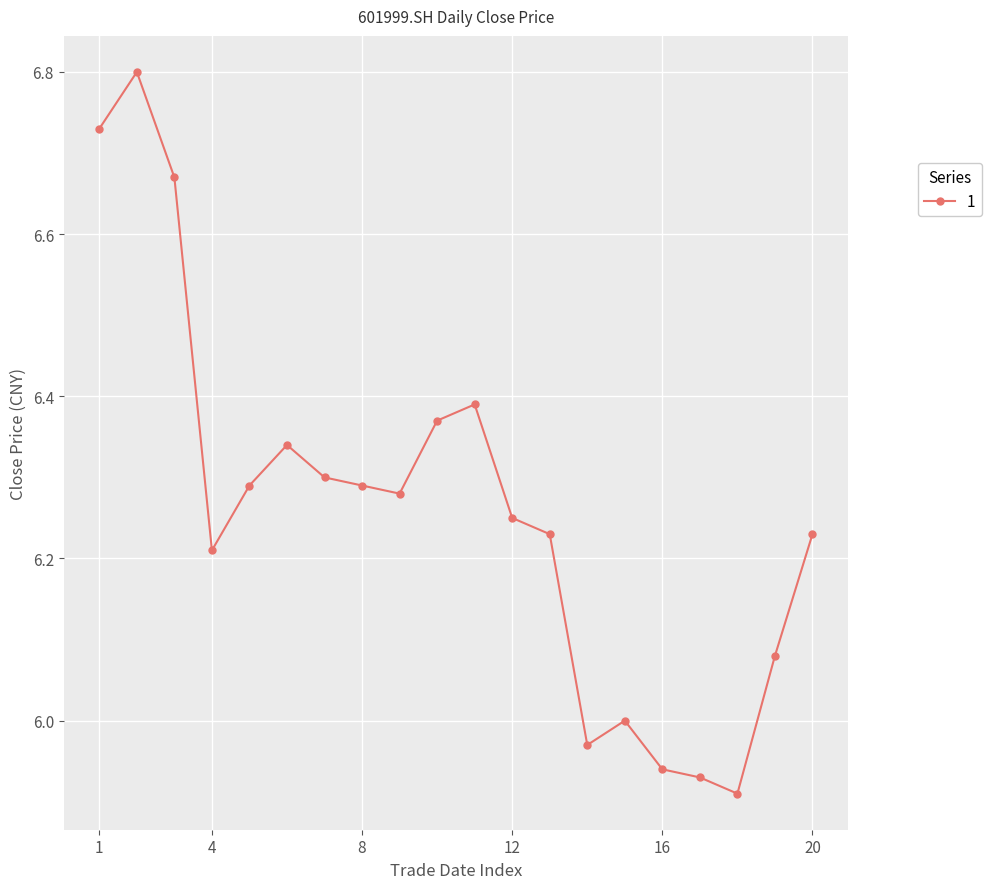

What is the difference between the maximum and minimum values?

0.9